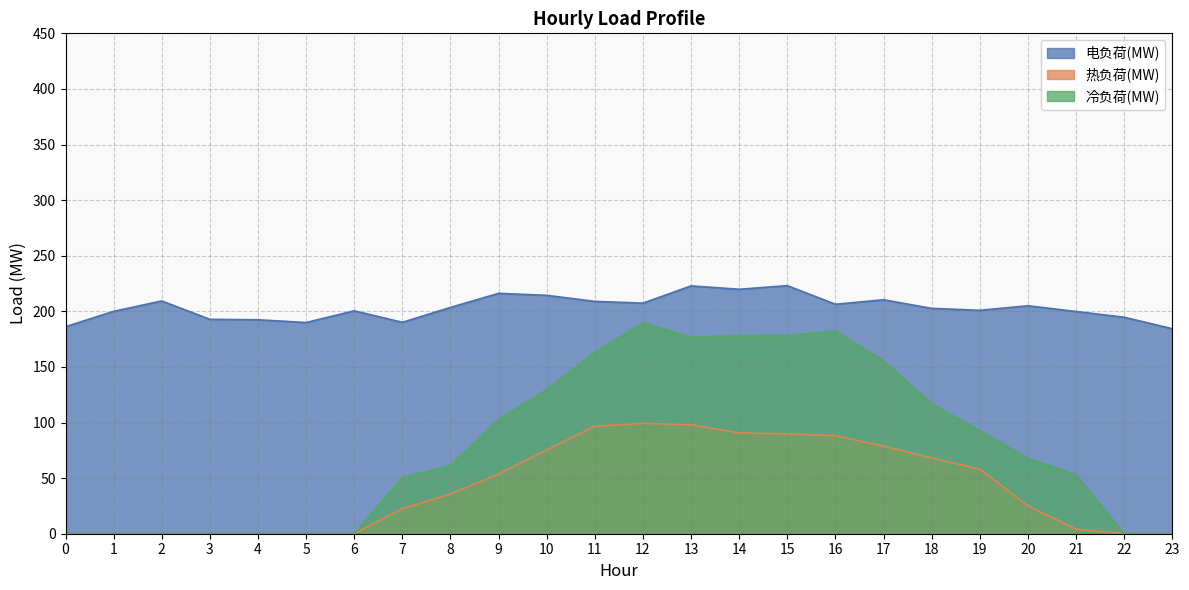

Which series changed the most between 0 and 6?

电负荷(MW)